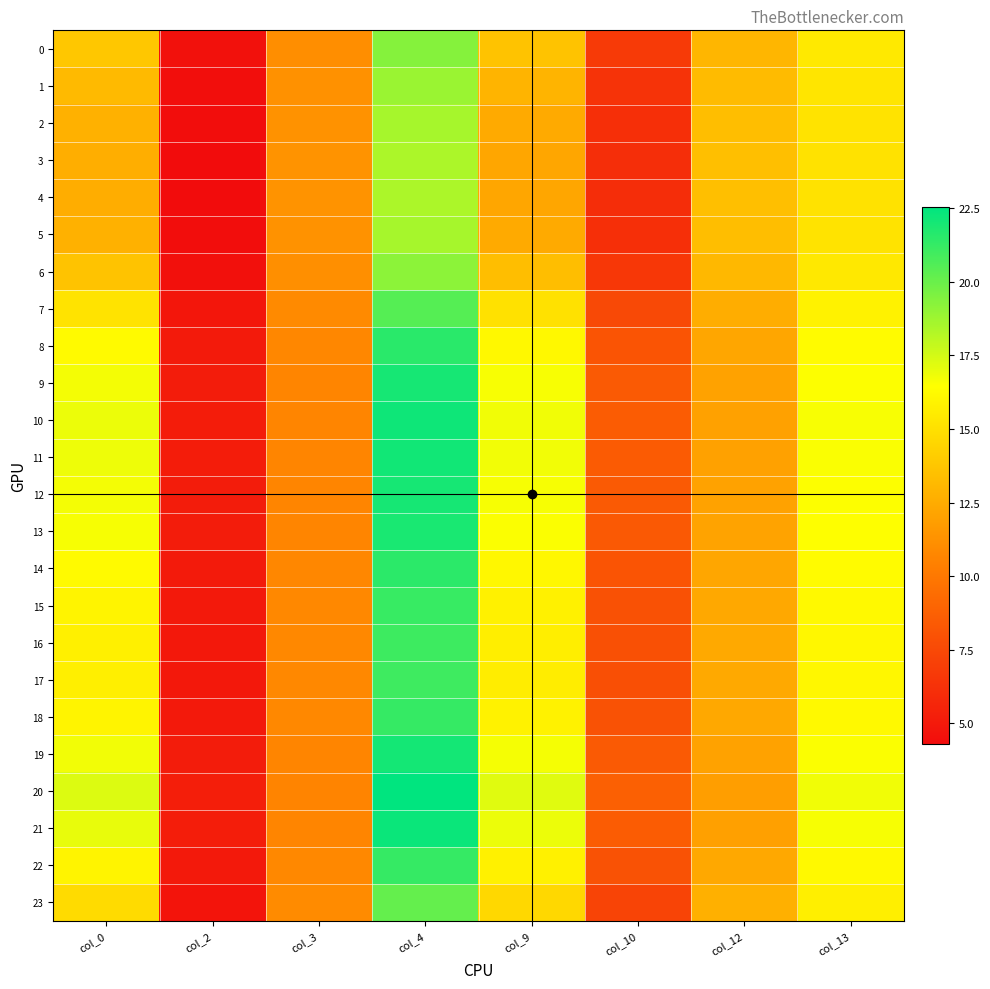

Rank the series at col_2 from highest to lowest value.

20, 21, 10, 11, 19, 12, 9, 13, 8, 14, 18, 22, 15, 16, 17, 7, 23, 0, 6, 1, 2, 5, 3, 4